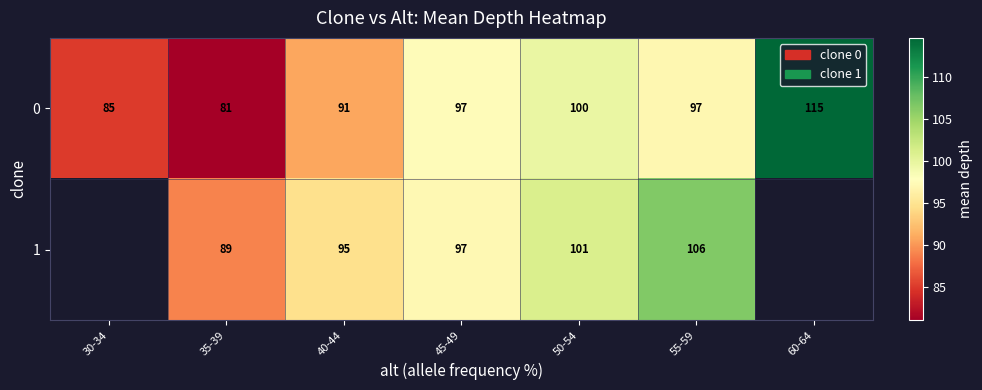

What is the approximate value of 0 at 55-59?

97